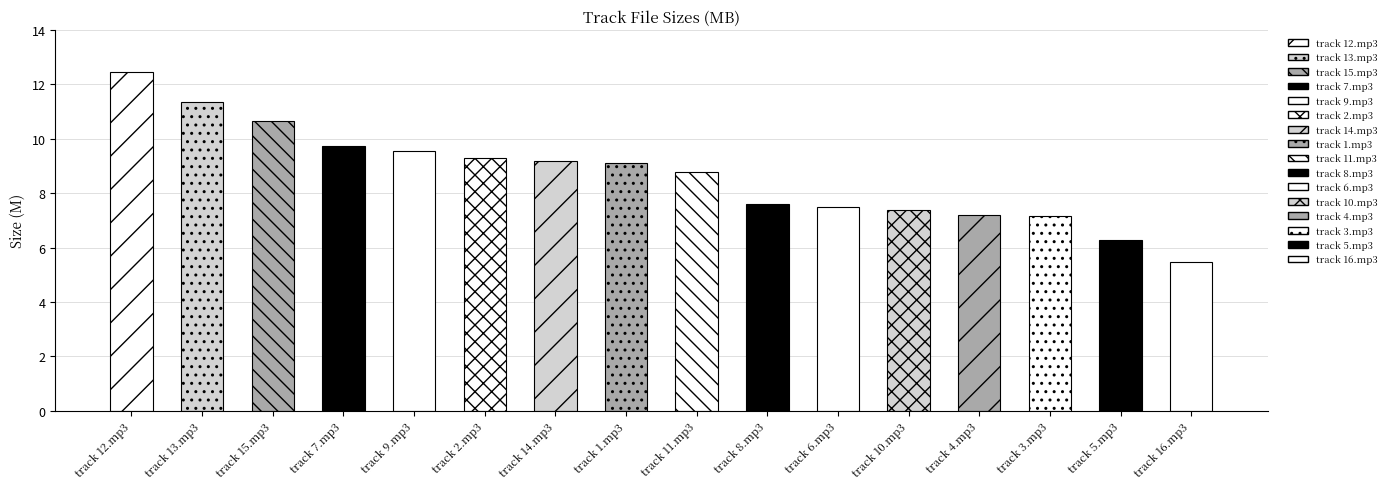

Does the chart contain stacked bars?

No